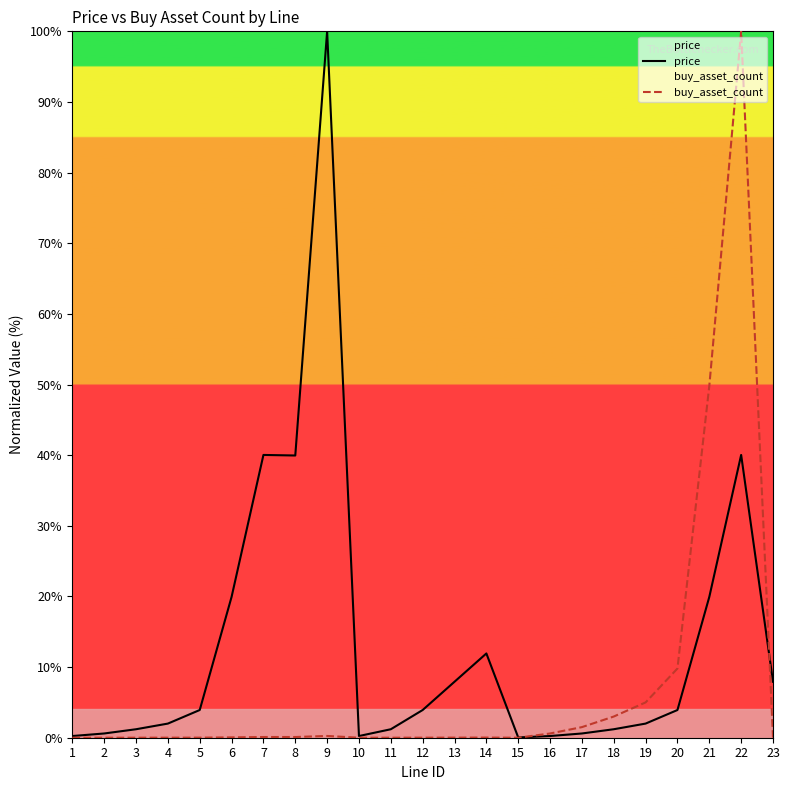

List the series in order of their peak value, highest first.

price, buy_asset_count